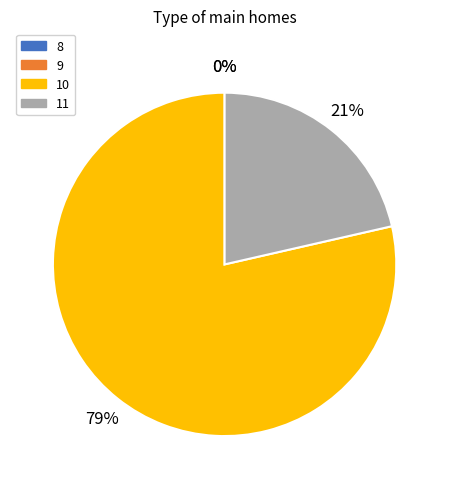

True or false: 11 accounts for 21% of the total.

True